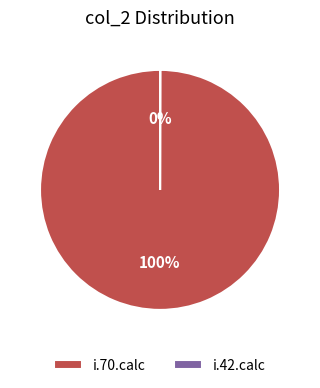

True or false: i.70.calc accounts for 85% of the total.

False